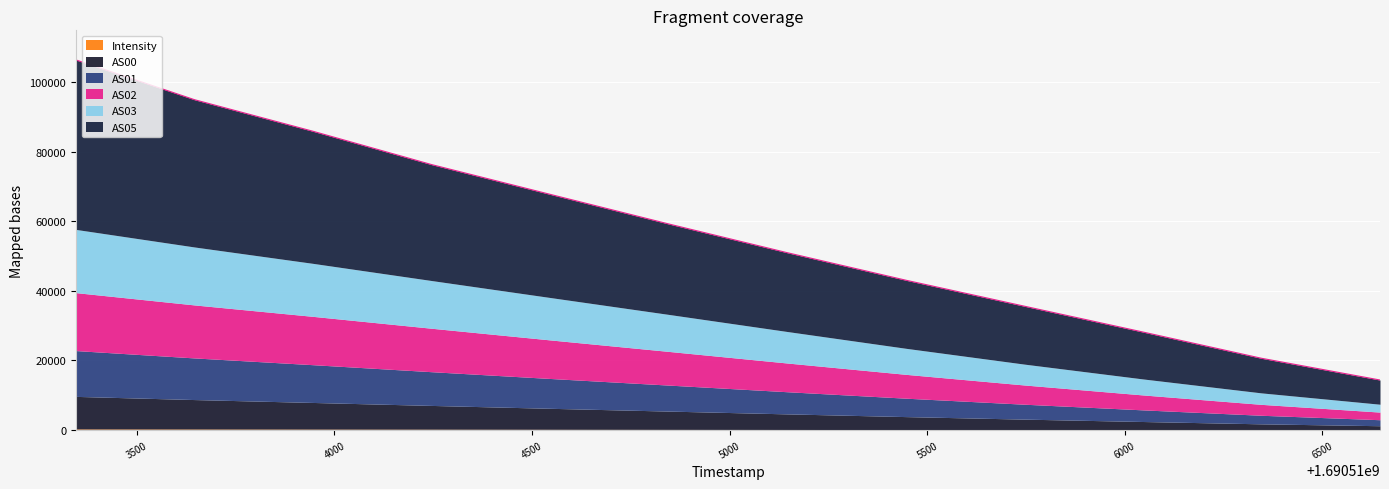

At which label does AS02 first exceed 9682?

1690513346